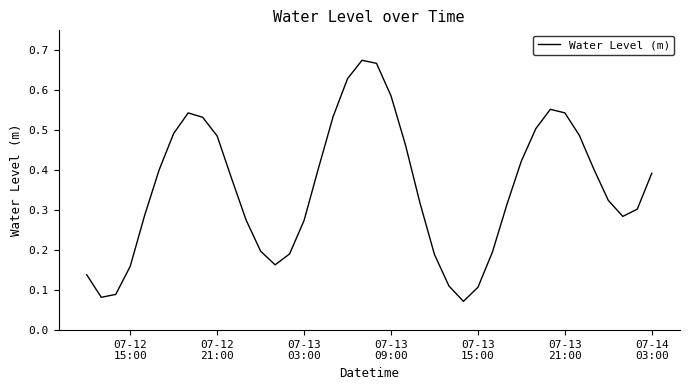

What is the minimum value shown in the chart?

0.1